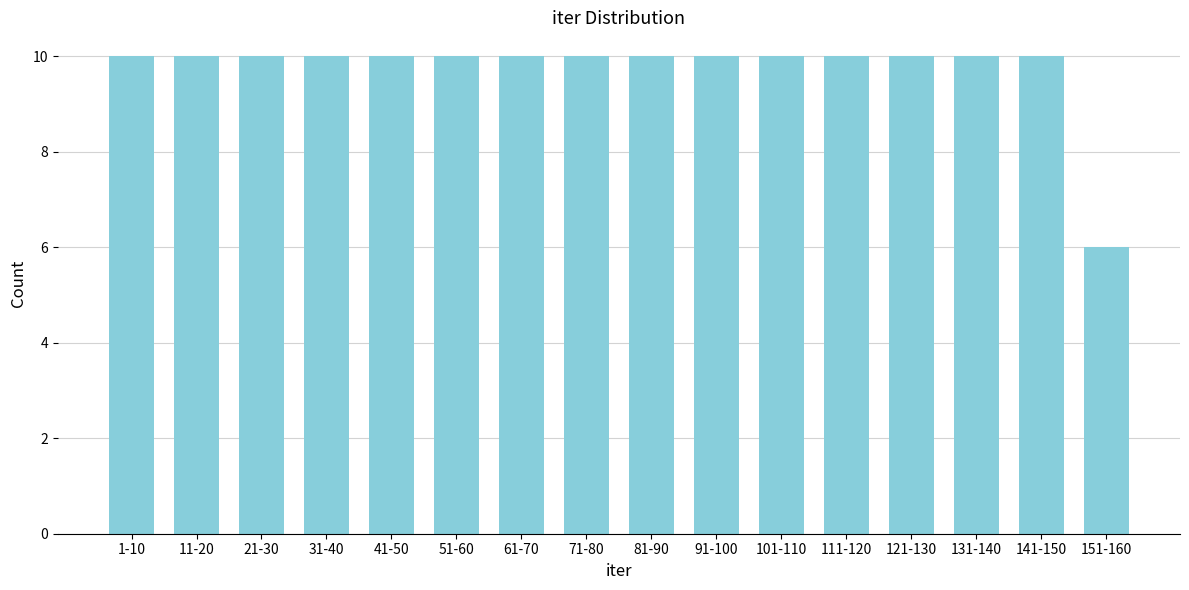

Reading right to left, what are all the values shown in this chart?

6	10	10	10	10	10	10	10	10	10	10	10	10	10	10	10